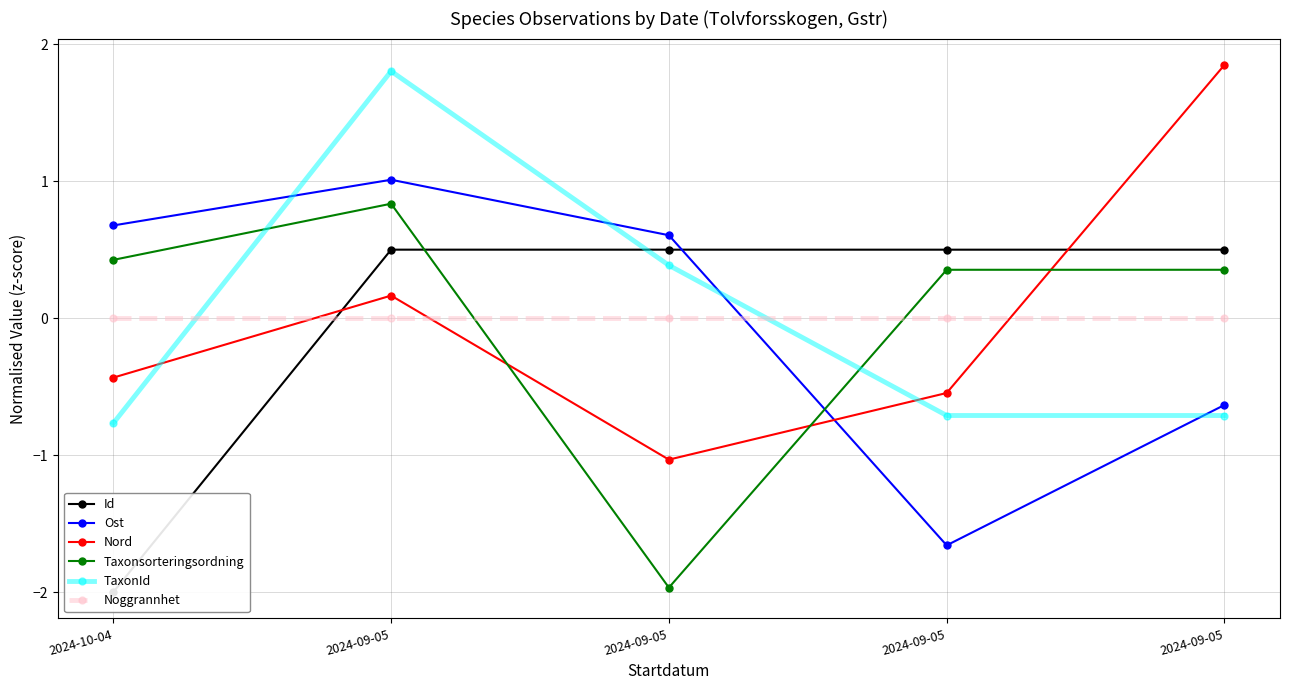

Where is the first local minimum for Taxonsorteringsordning?

2024-09-05